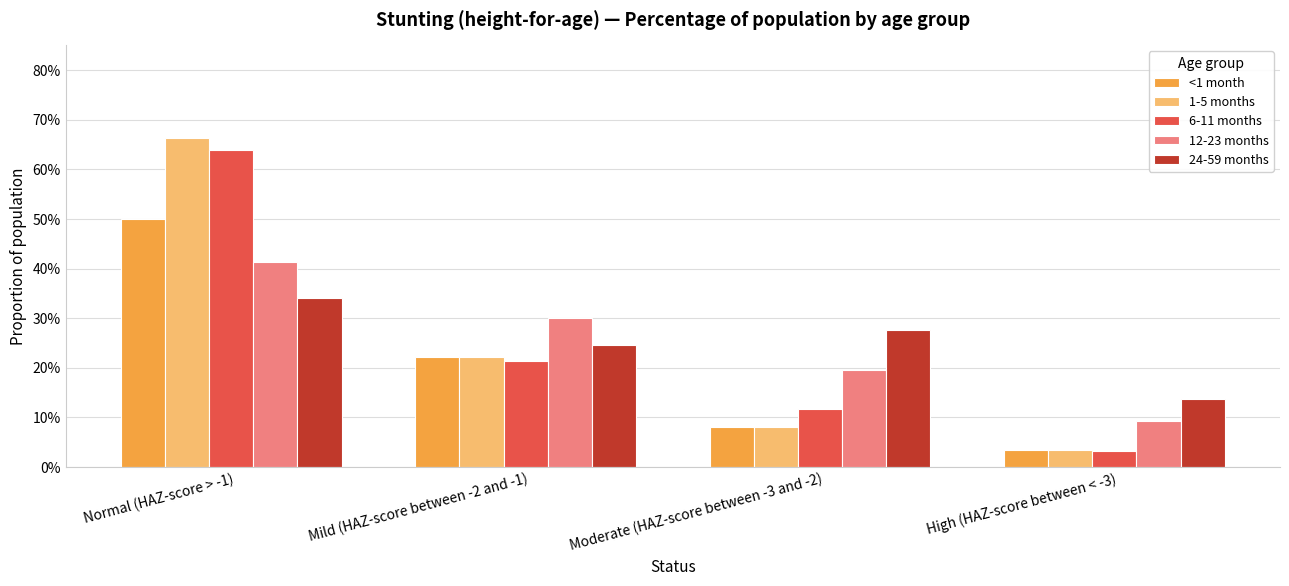

What are all the series names shown in the legend?

<1 month, 1-5 months, 6-11 months, 12-23 months, 24-59 months